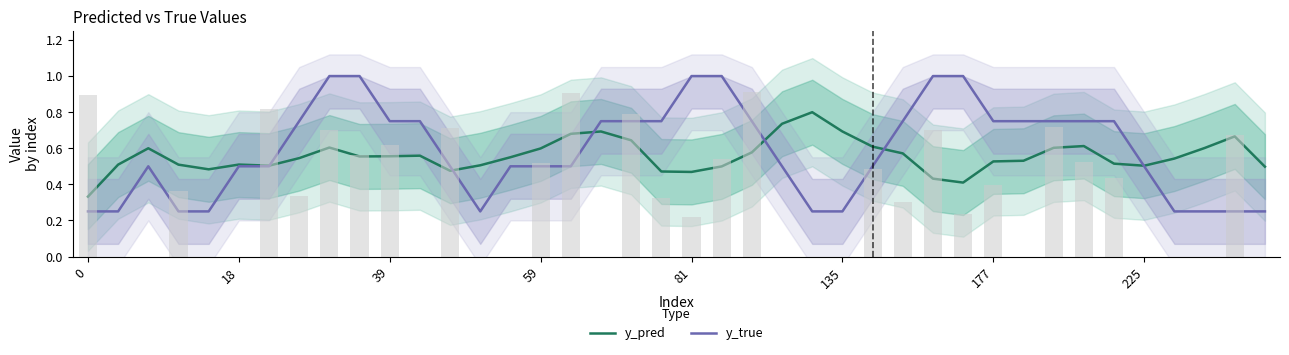

At which category is the sum across all series the highest?

8